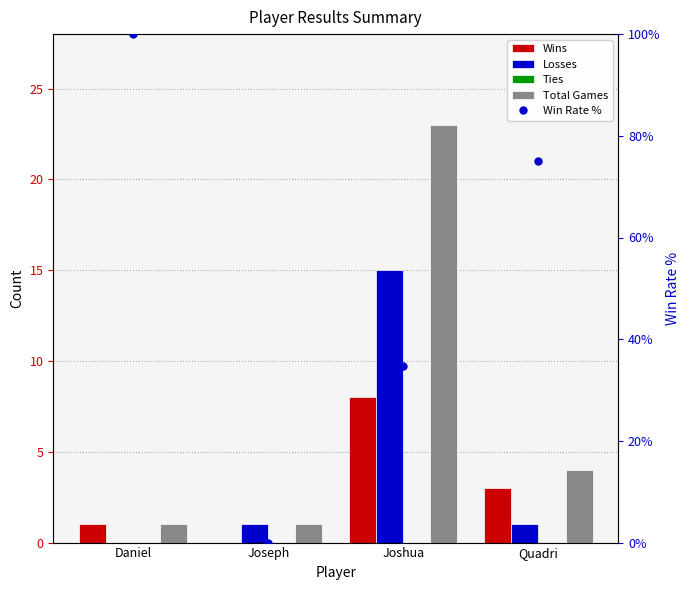

Which category has the highest value across all series?

Daniel